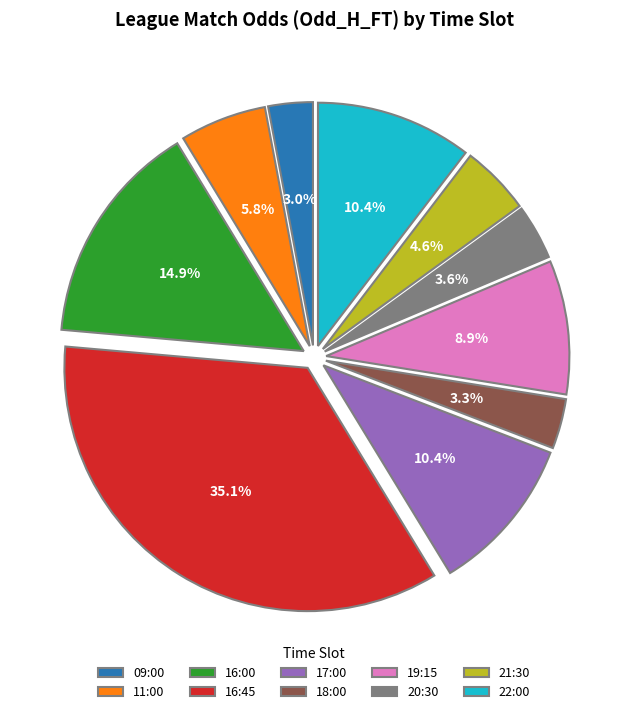

Combined, what portion of the pie is 19:15 and 21:30?

13.5%